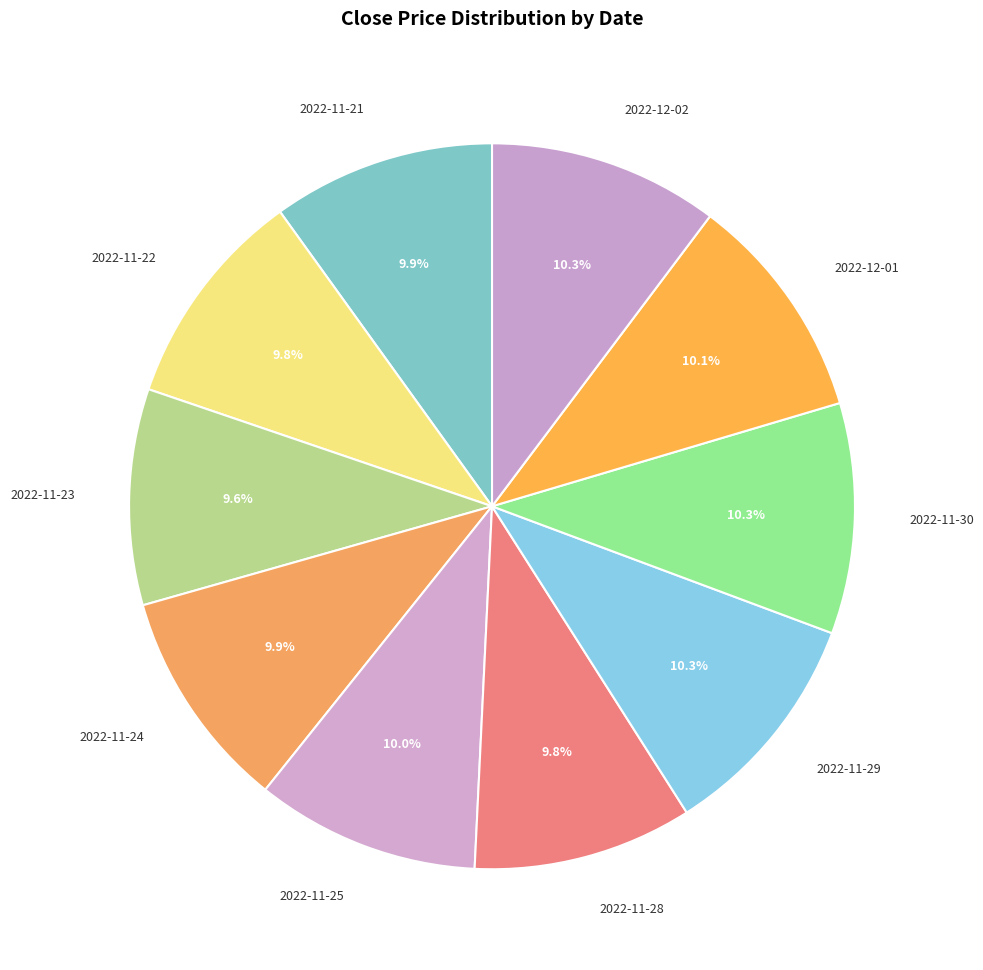

Is 2022-11-21 the majority of the pie?

No